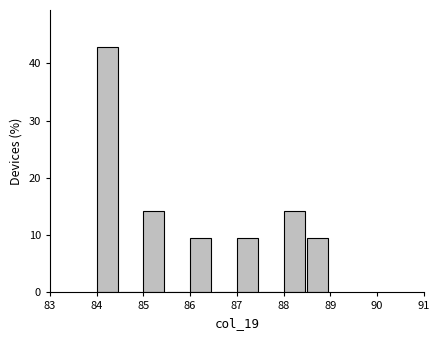

Reading left to right, list every bar in this chart as the range it spans on the x-axis followed by its height. The values are not printed on the chart, so give them approximately, as read against the axis.

84.0 to 84.5: 43
84.5 to 85.0: 0
85.0 to 85.5: 14
85.5 to 86.0: 0
86.0 to 86.5: 10
86.5 to 87.0: 0
87.0 to 87.5: 10
87.5 to 88.0: 0
88.0 to 88.5: 14
88.5 to 89.0: 10